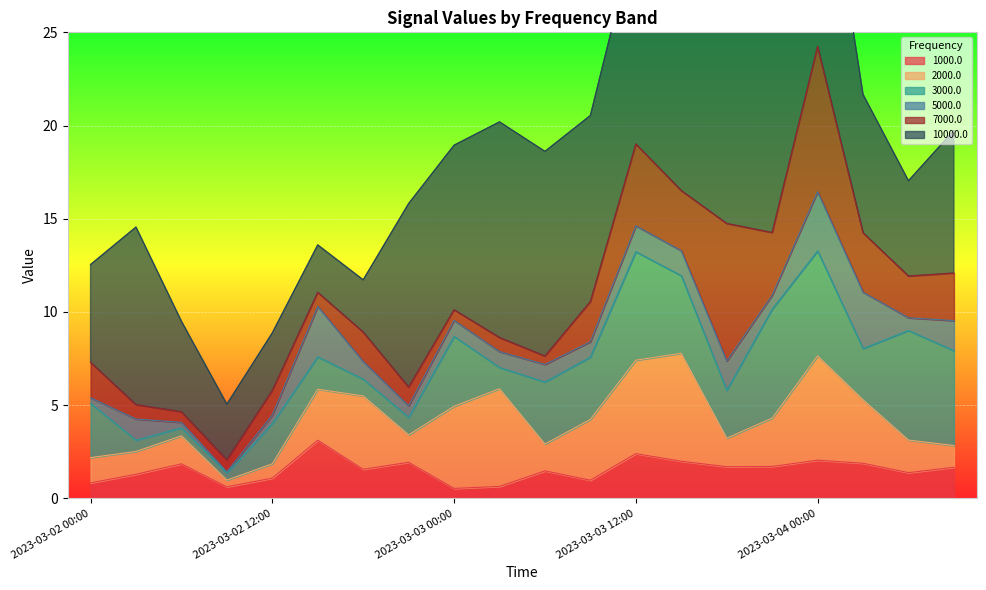

True or false: 2000.0 has more than 2 points higher than both neighbors.

True